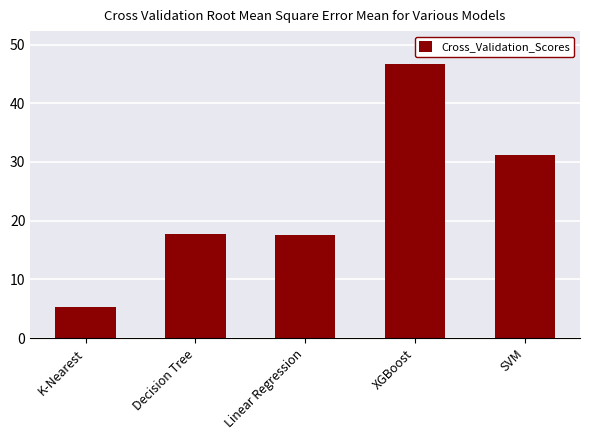

The chart shows a value of 17.6 at Linear Regression. True or false?

True